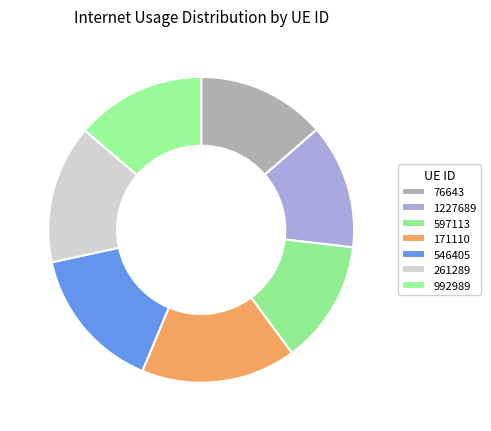

Which category has the biggest portion of the pie?

171110